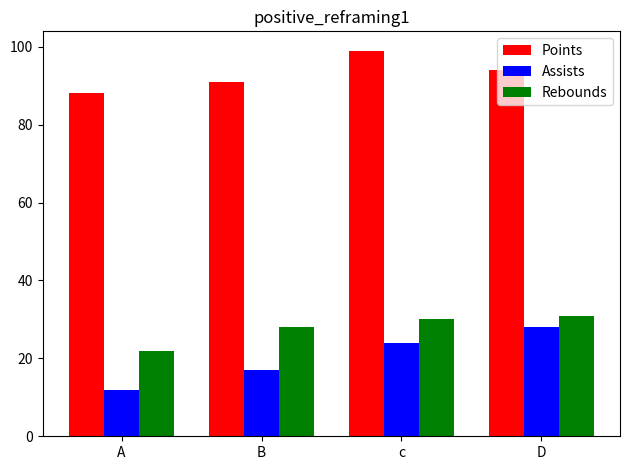

At how many categories does at least one series exceed 62?

4